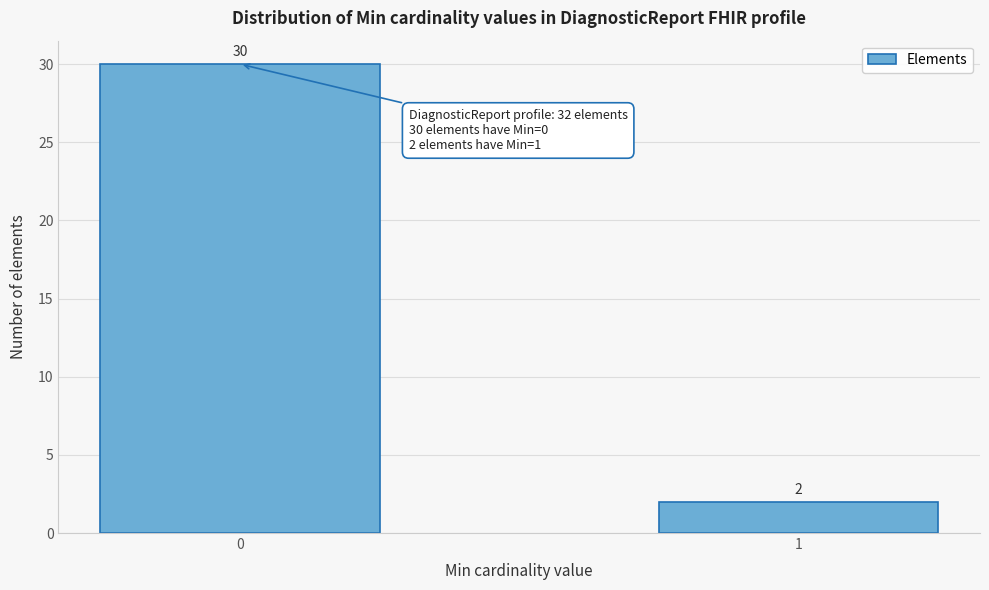

Reading right to left, transcribe all the data shown in this chart.

2	30